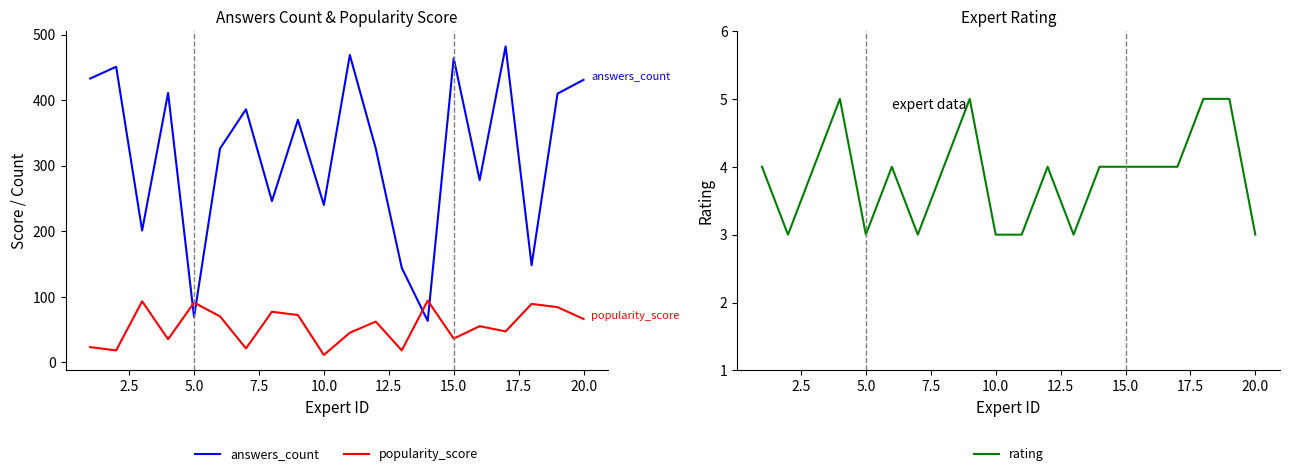

What is the lowest value of the popularity_score series?

11